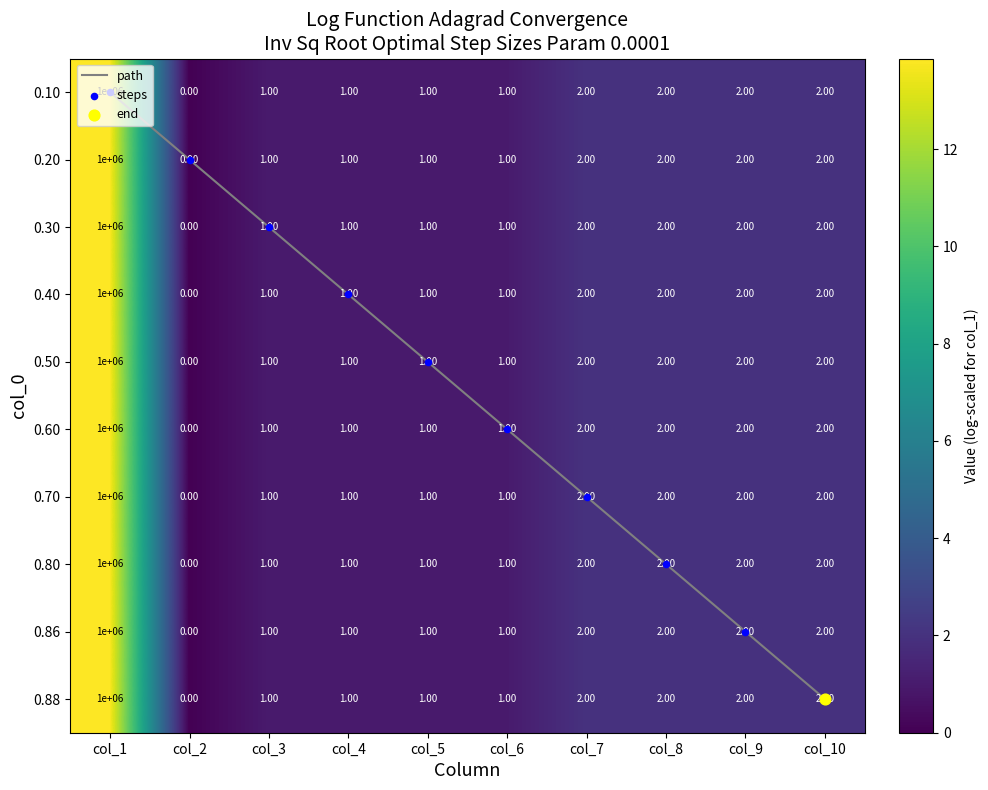

At which category is the sum across all series the highest?

col_1